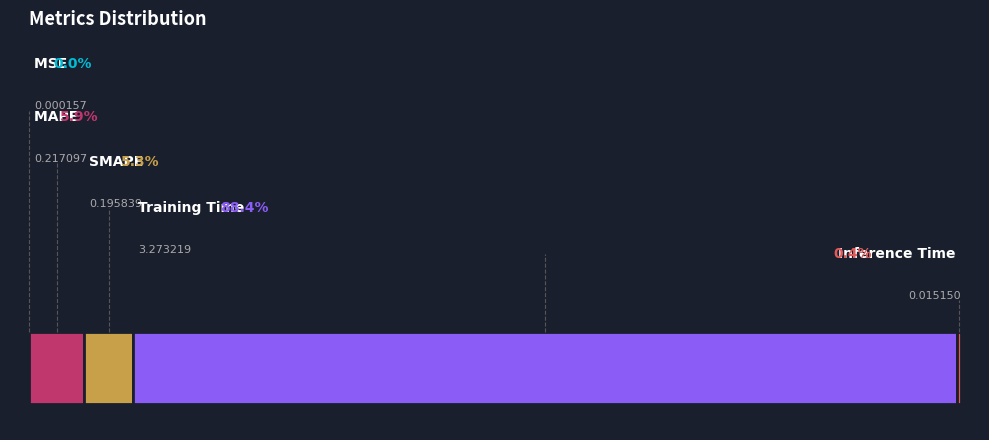

What is the majority slice?

Training Time